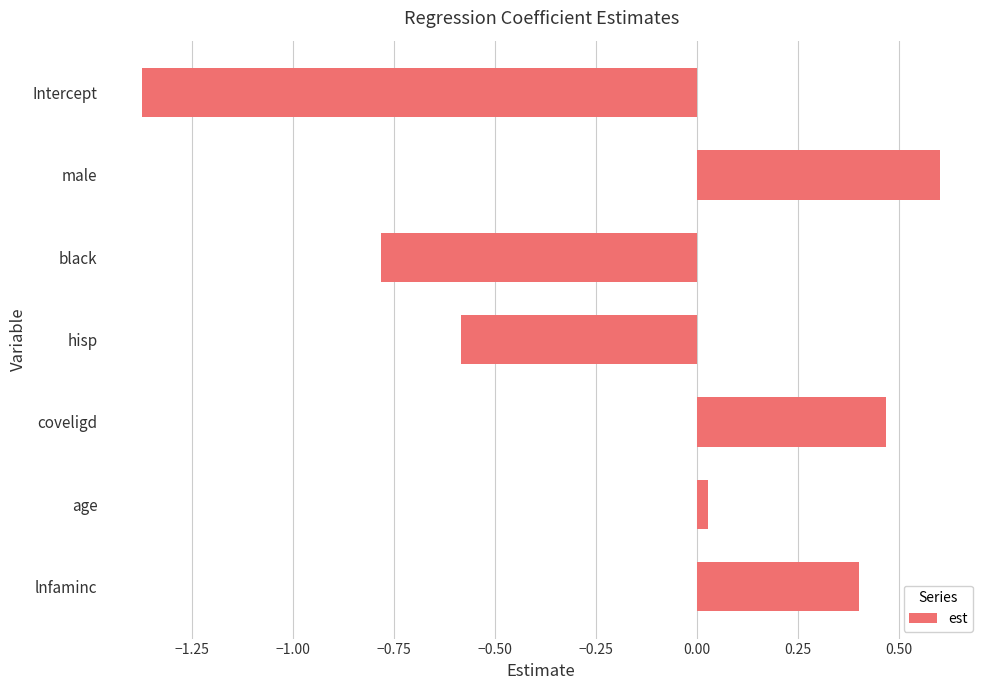

What is the label of the 7th bar from the top?

lnfaminc